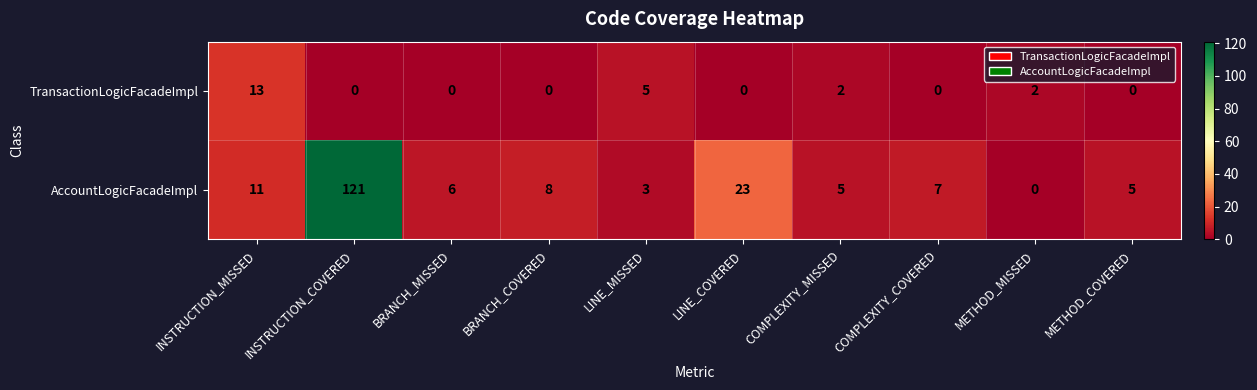

True or false: AccountLogicFacadeImpl has a value of 196 at INSTRUCTION_COVERED.

False